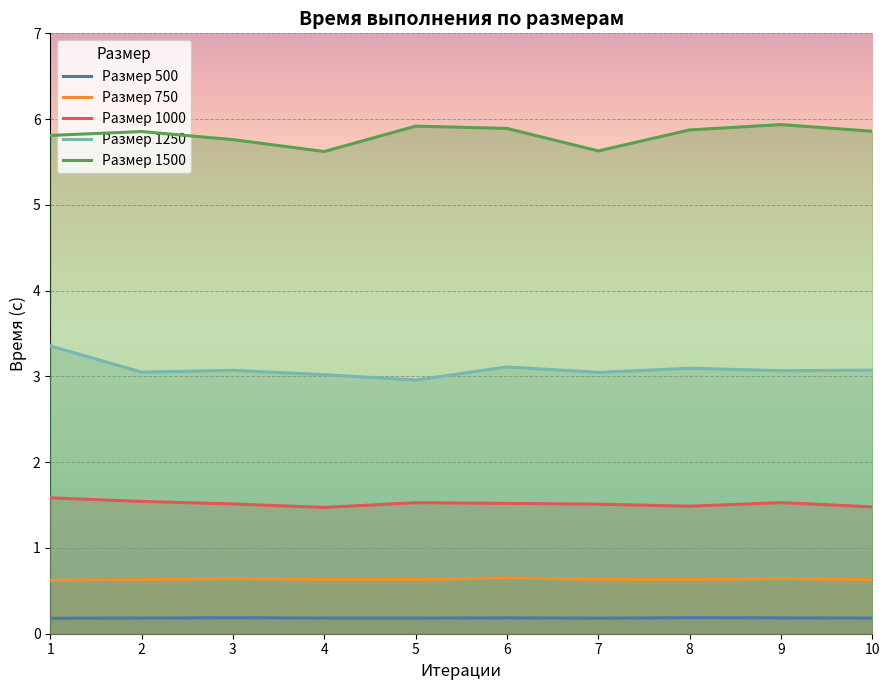

Reading right to left, transcribe all the data shown in this chart.

500: 10=0.2	9=0.2	8=0.2	7=0.2	6=0.2	5=0.2	4=0.2	3=0.2	2=0.2	1=0.2
750: 10=0.6	9=0.6	8=0.6	7=0.6	6=0.7	5=0.6	4=0.6	3=0.6	2=0.6	1=0.6
1000: 10=1.5	9=1.5	8=1.5	7=1.5	6=1.5	5=1.5	4=1.5	3=1.5	2=1.5	1=1.6
1250: 10=3.1	9=3.1	8=3.1	7=3.0	6=3.1	5=3.0	4=3.0	3=3.1	2=3.0	1=3.4
1500: 10=5.9	9=5.9	8=5.9	7=5.6	6=5.9	5=5.9	4=5.6	3=5.8	2=5.9	1=5.8